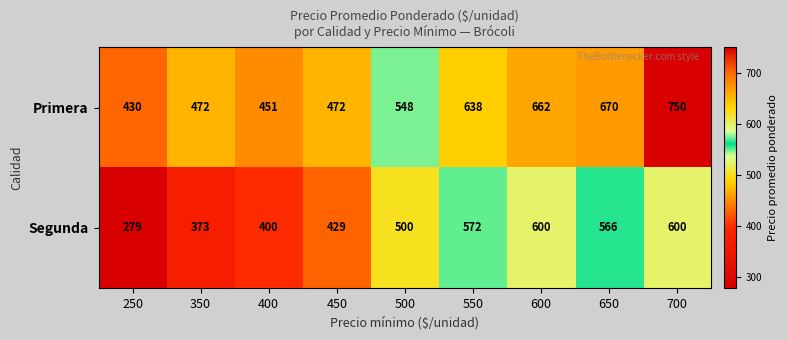

Reading left to right, what are all the values shown in this chart?

Primera: 250=430	350=472	400=451	450=472	500=548	550=638	600=662	650=670	700=750
Segunda: 250=279	350=373	400=400	450=429	500=500	550=572	600=600	650=566	700=600